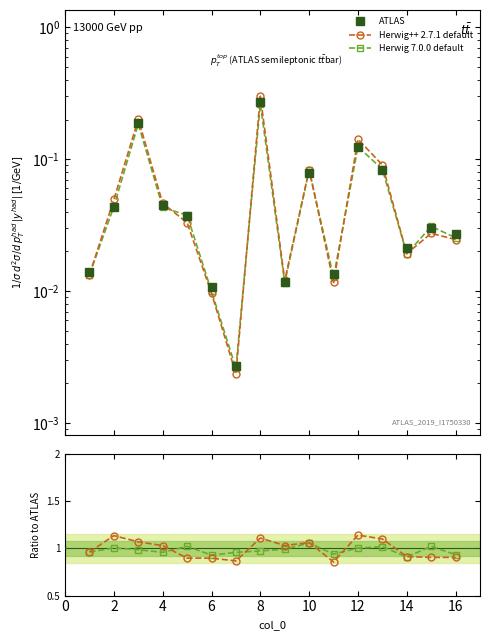

Between 4 and 2, which is larger?

4